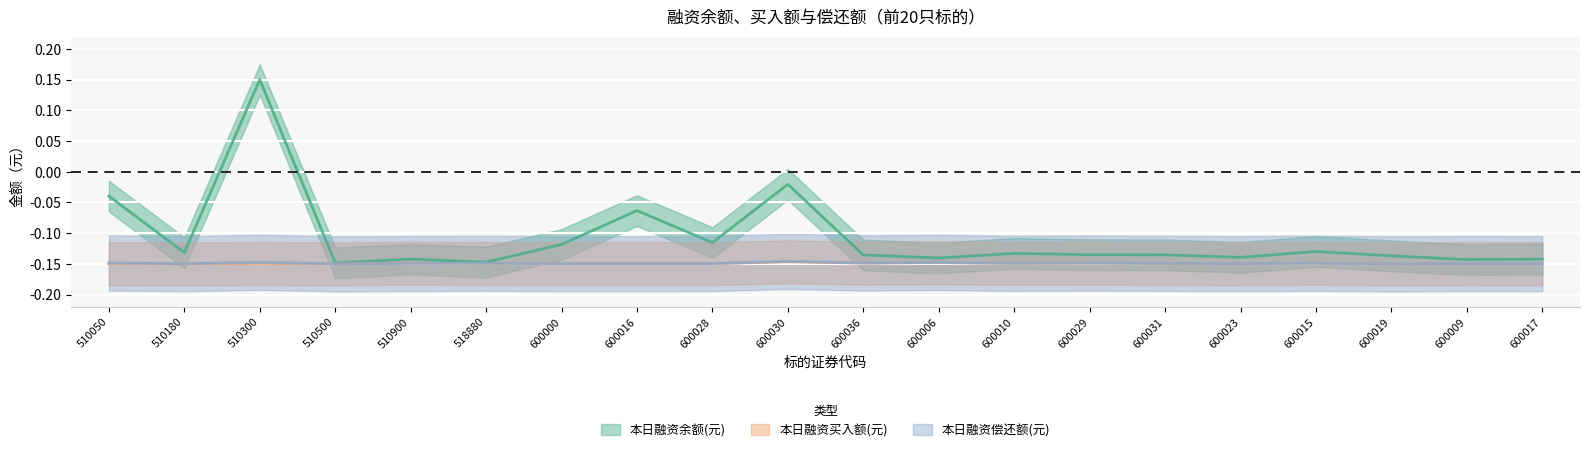

What is the difference between the highest and lowest values at 510050?

0.1